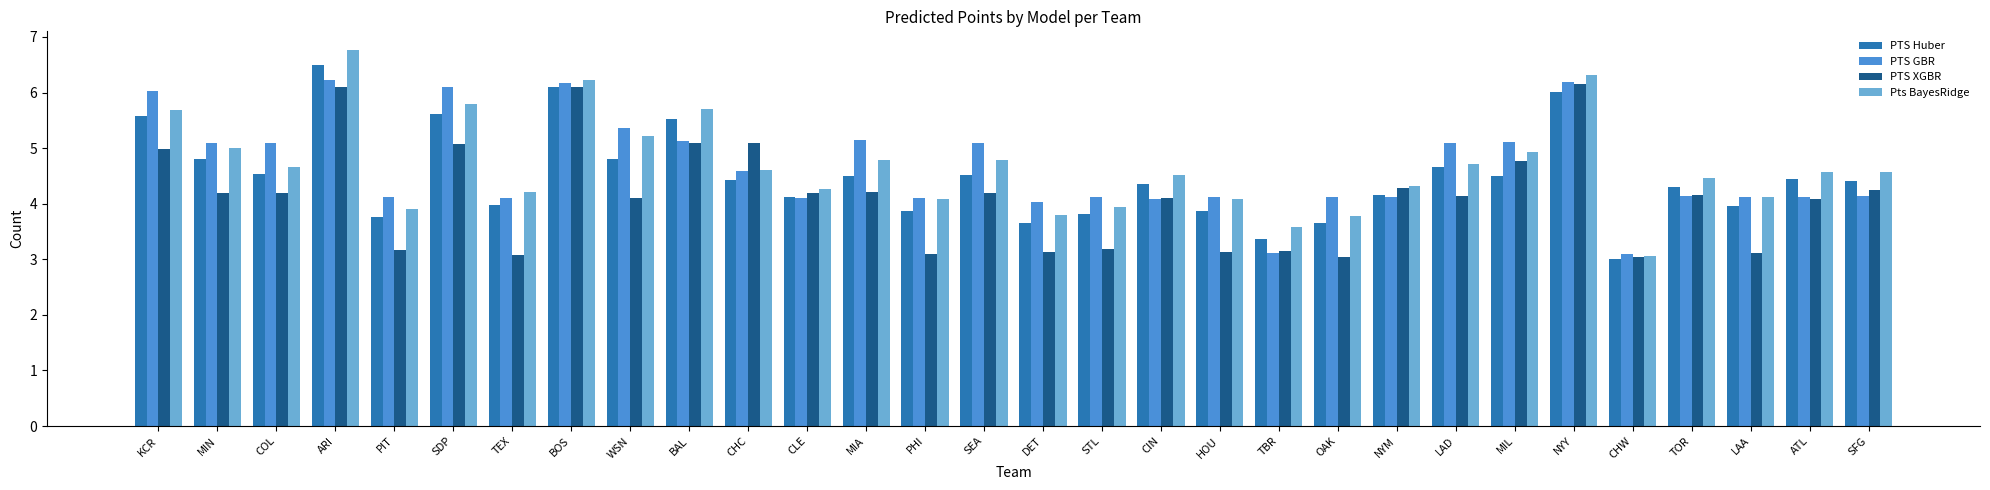

What value does the PTS GBR series have at ARI?

6.2